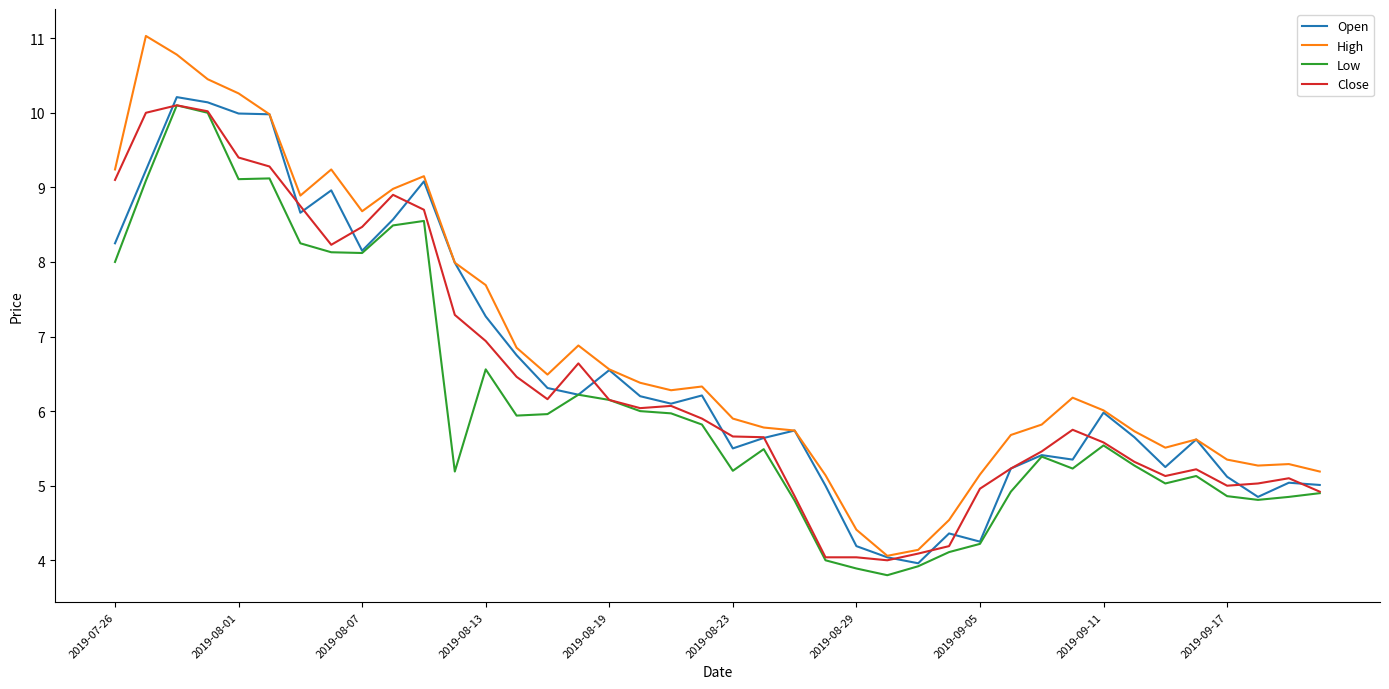

What is the sum of all Low values?

246.1